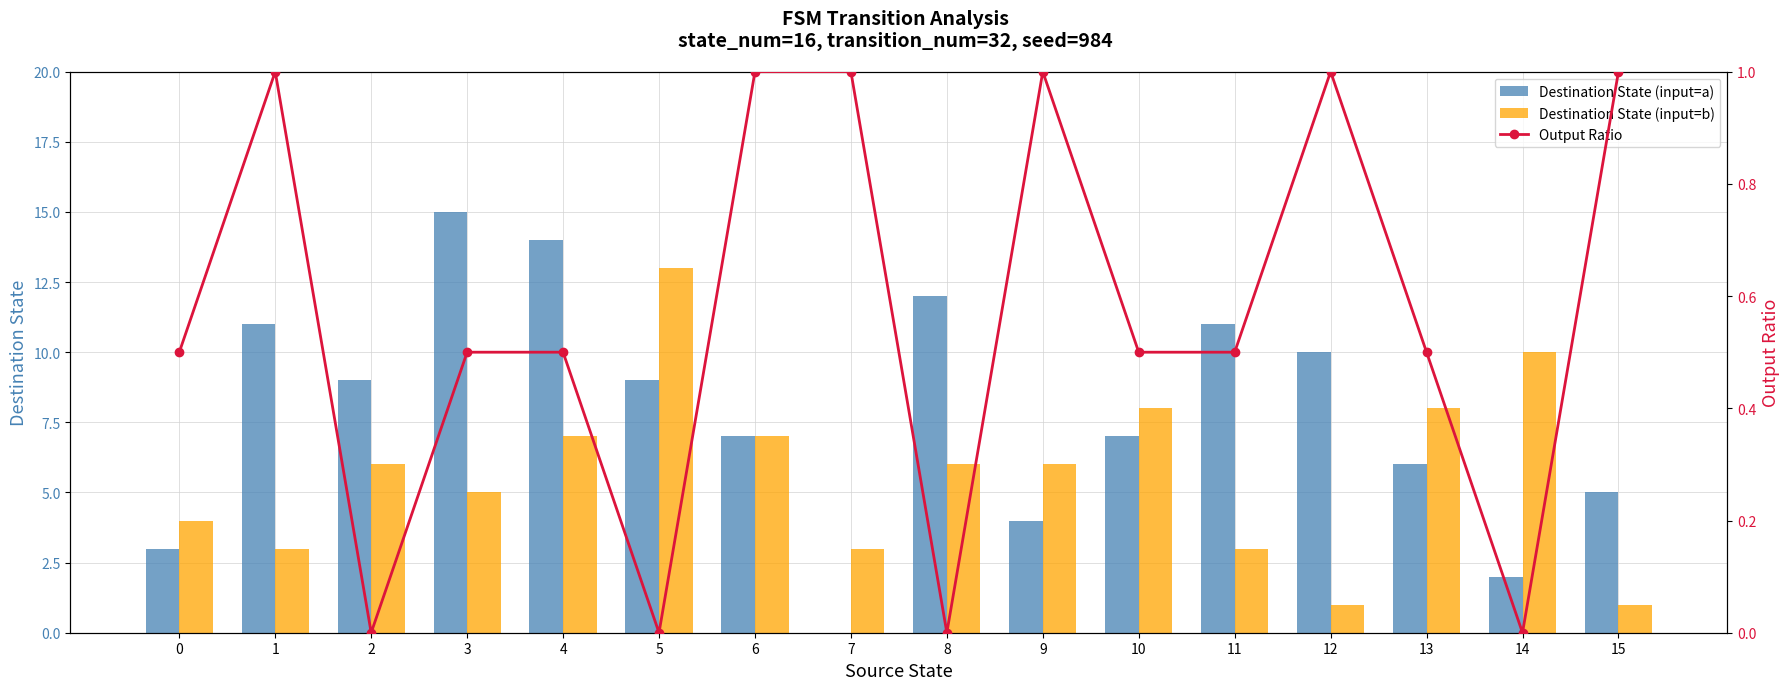

Reading left to right, extract all data points from this chart.

Destination State (input=a): 0=3.0	1=11.0	2=9.0	3=15.0	4=14.0	5=9.0	6=7.0	7=0.0	8=12.0	9=4.0	10=7.0	11=11.0	12=10.0	13=6.0	14=2.0	15=5.0
Destination State (input=b): 0=4.0	1=3.0	2=6.0	3=5.0	4=7.0	5=13.0	6=7.0	7=3.0	8=6.0	9=6.0	10=8.0	11=3.0	12=1.0	13=8.0	14=10.0	15=1.0
Output Ratio: 0=0.5	1=1.0	2=0.0	3=0.5	4=0.5	5=0.0	6=1.0	7=1.0	8=0.0	9=1.0	10=0.5	11=0.5	12=1.0	13=0.5	14=0.0	15=1.0